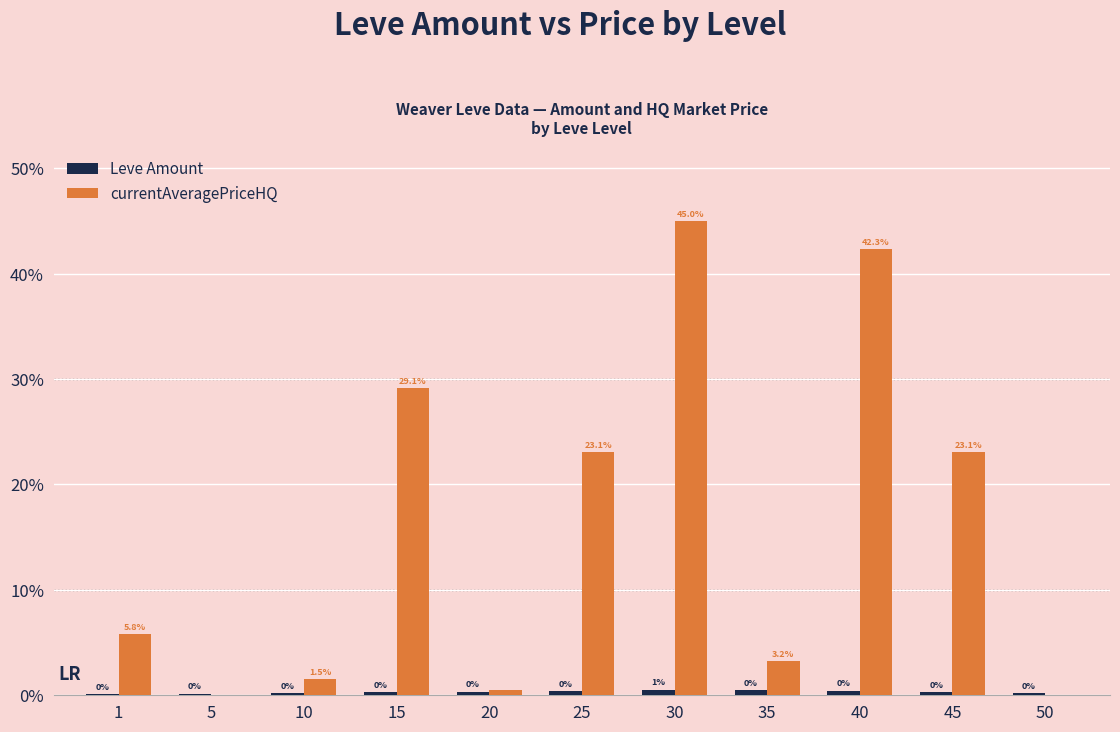

What is the greatest value displayed?

45.0